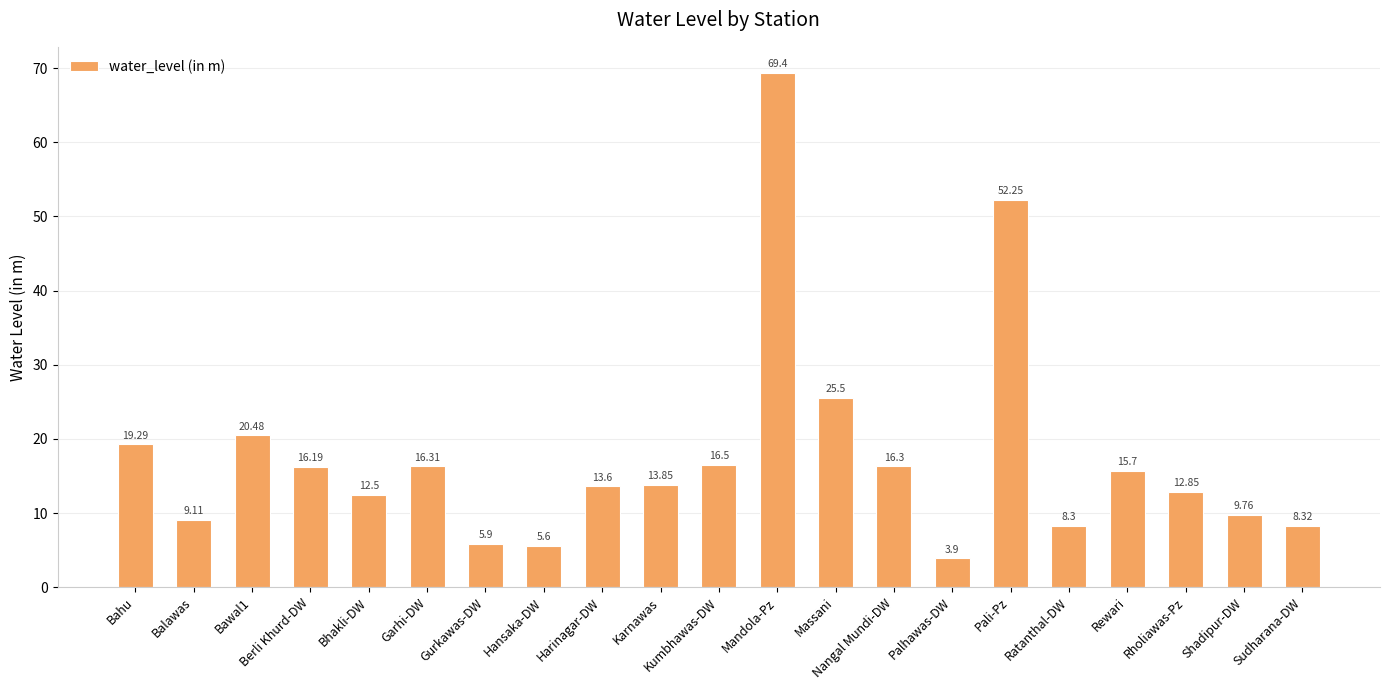

How many data points are above 13?

12